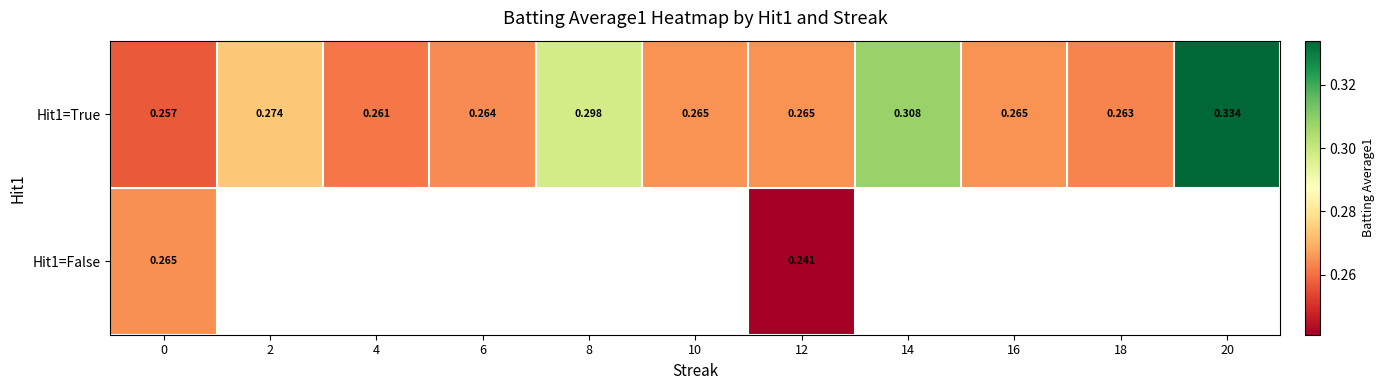

What is the approximate value of row_0 at 0?

0.3